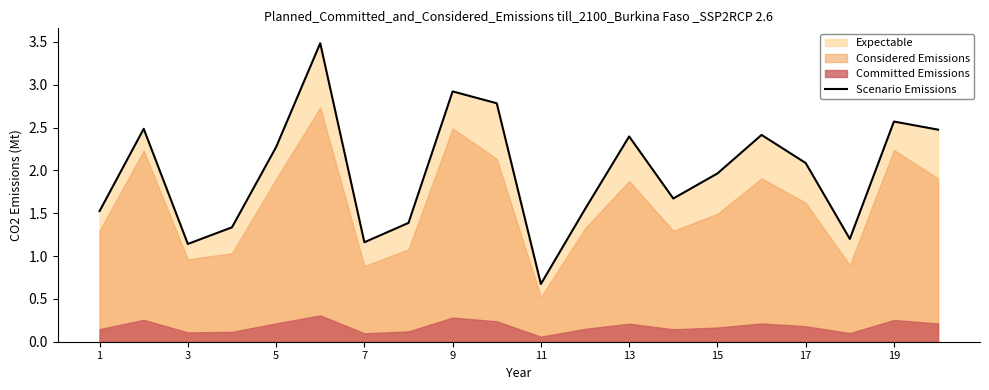

The chart shows a value of 1.5 at 1. True or false?

True